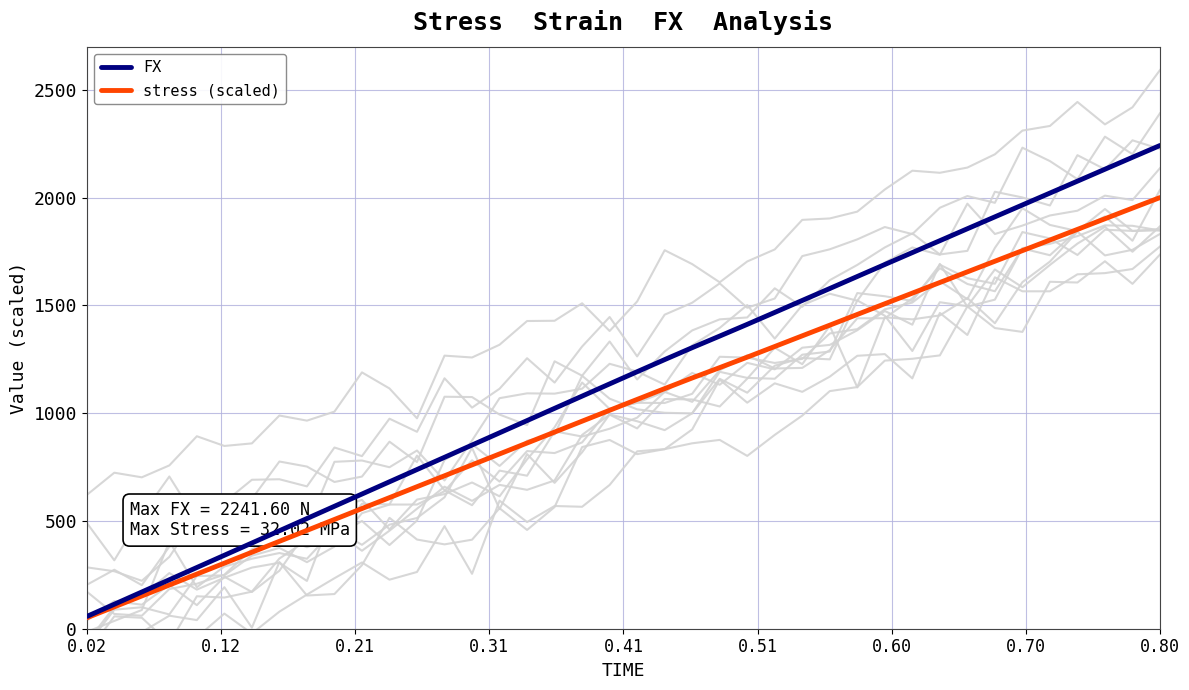

What is the highest value of the stress (scaled) series?

2000.0